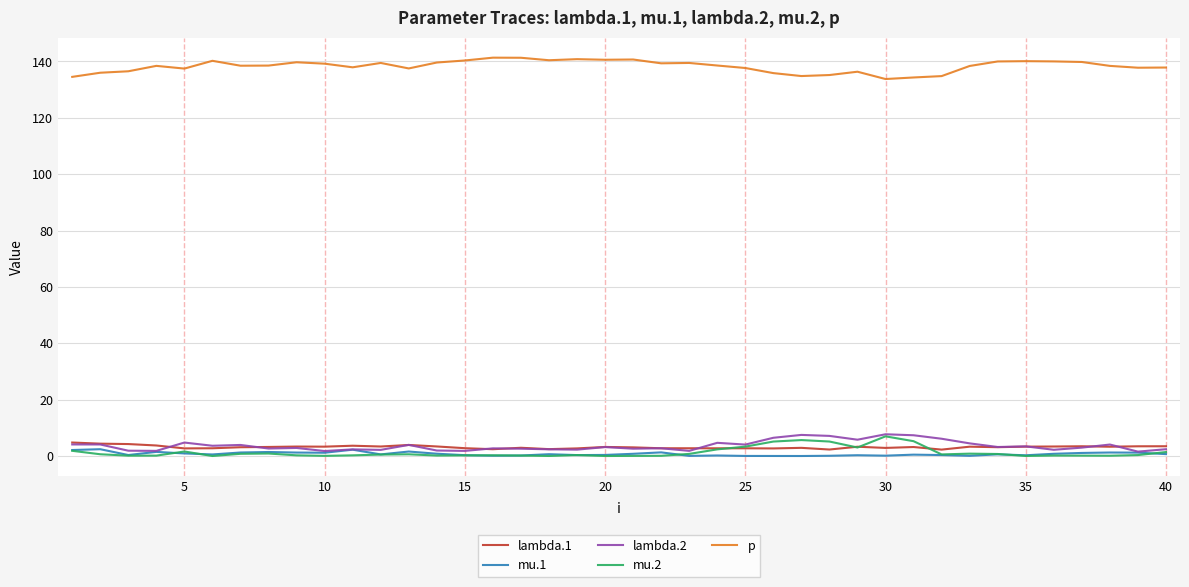

True or false: lambda.2 and p cross at least once.

False